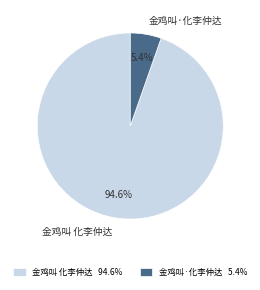

To the nearest percent, what is the average slice percentage?

50%